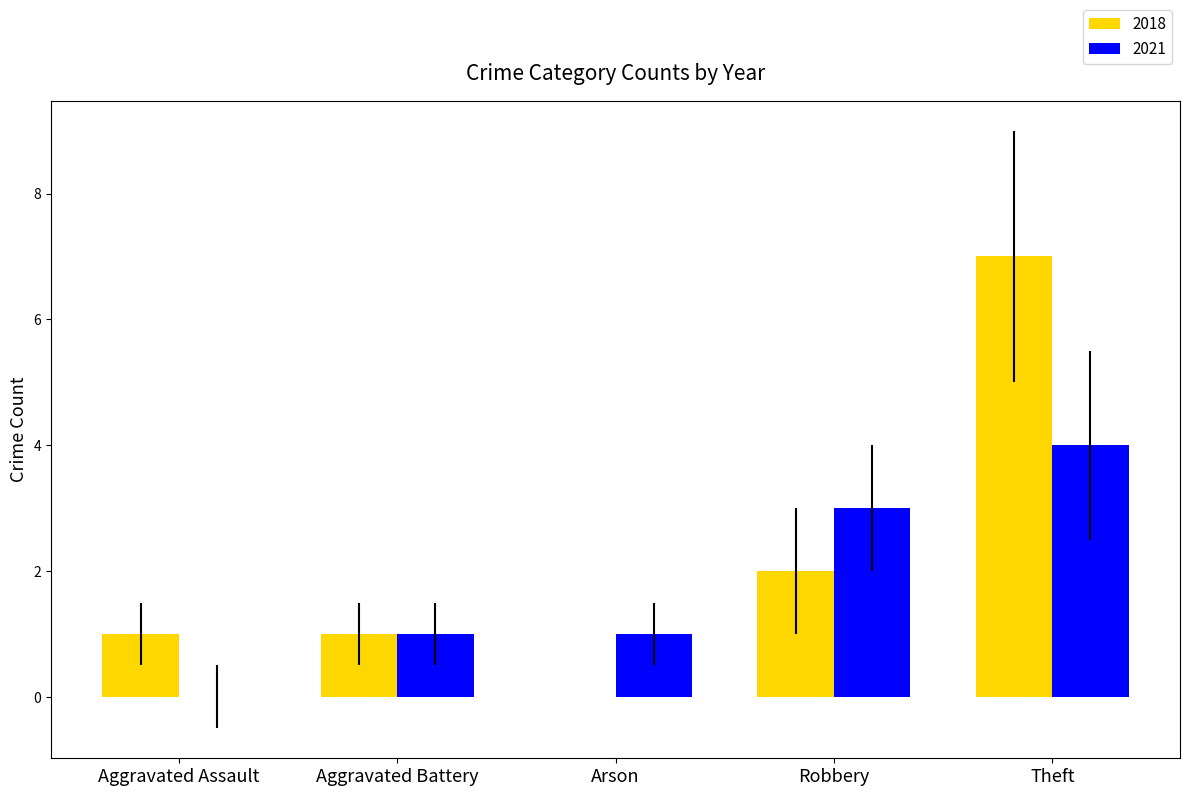

What are all the series names shown in the legend?

2018, 2021